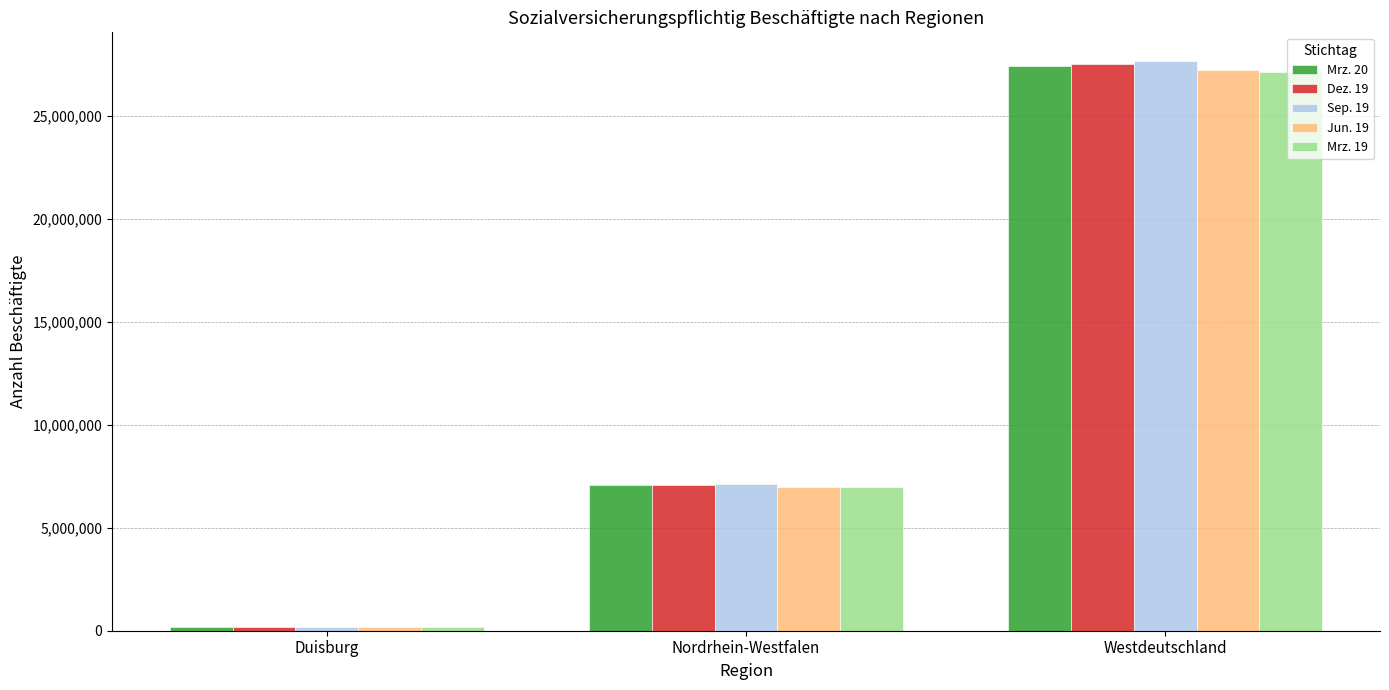

Count the Dez. 19 values in the range 178101 to 27509686.

3